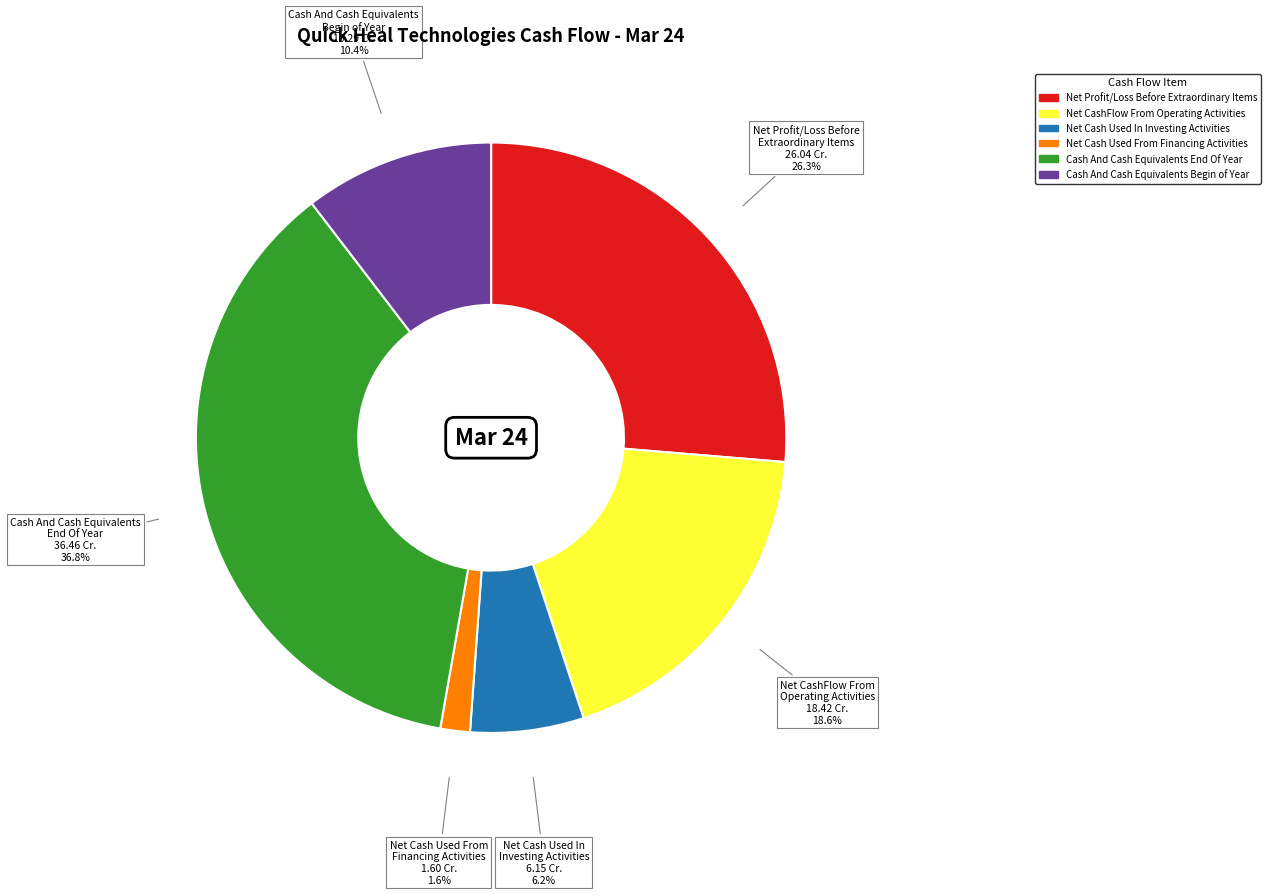

What is the largest slice in the pie chart?

Cash And Cash Equivalents End Of Year